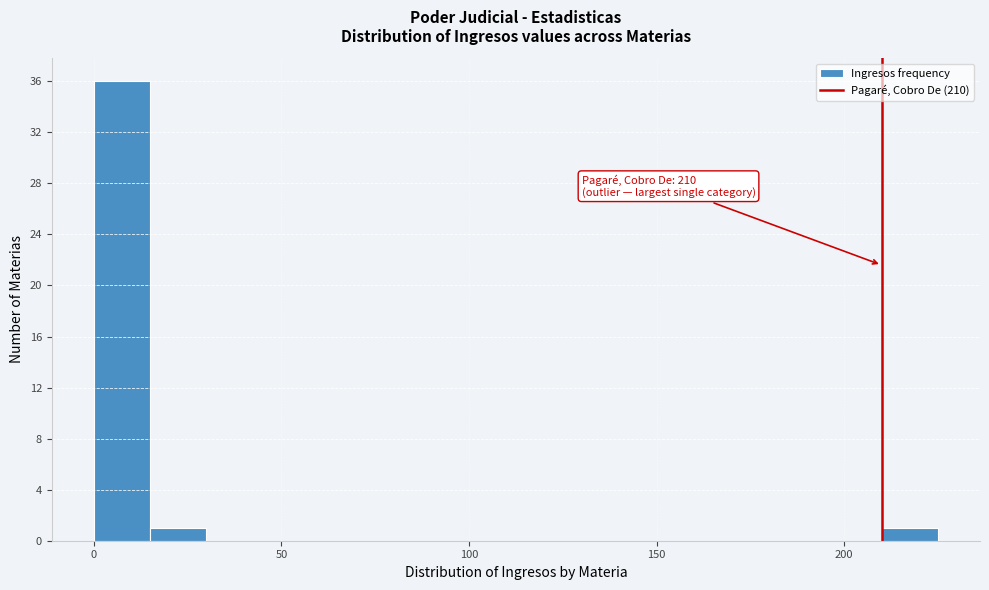

Around what value on the x-axis is the tallest bar? Give the approximate position of its centre, as read against the axis.

10